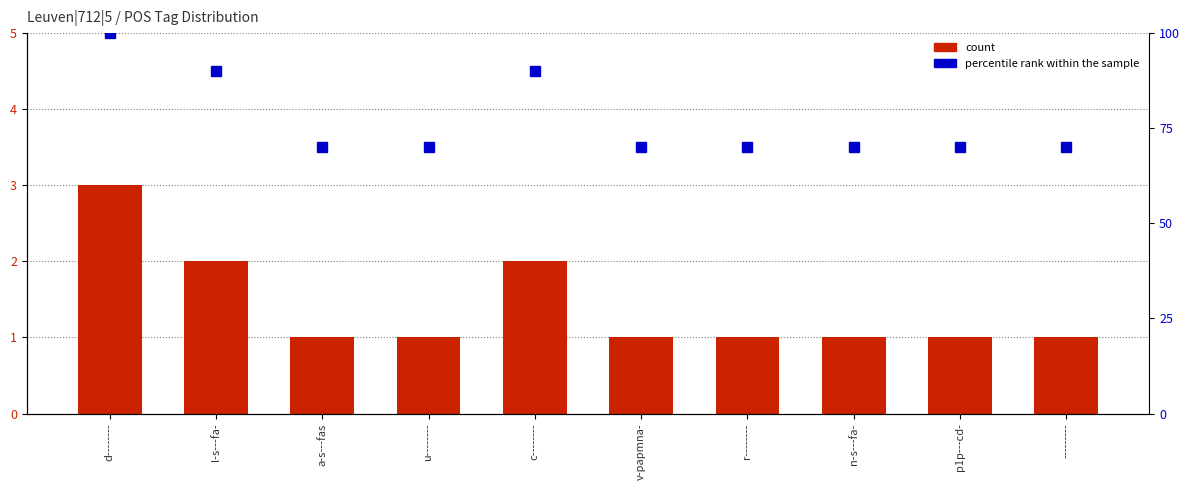

Is the value of percentile rank within the sample at r-------- greater than the value of count at n-s---fa-?

Yes